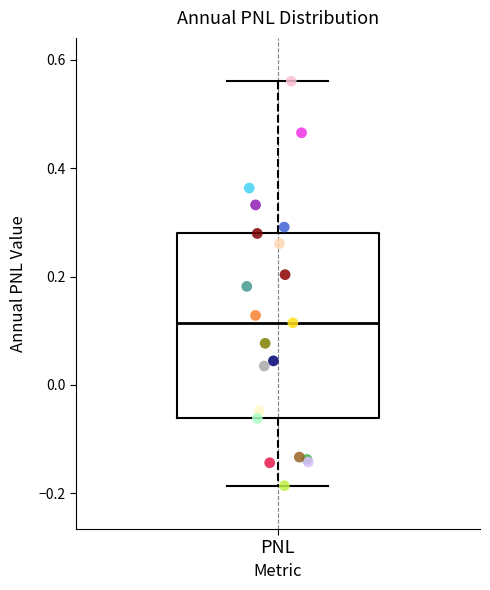

Transcribe this box plot: give where the median line is, the range the box spans, and where the two whiskers end, as read against the y-axis. The values are not printed on the chart, so give them approximately, as read against the axis.

median 0.12, box -0.06 to 0.28, whiskers -0.18 to 0.56